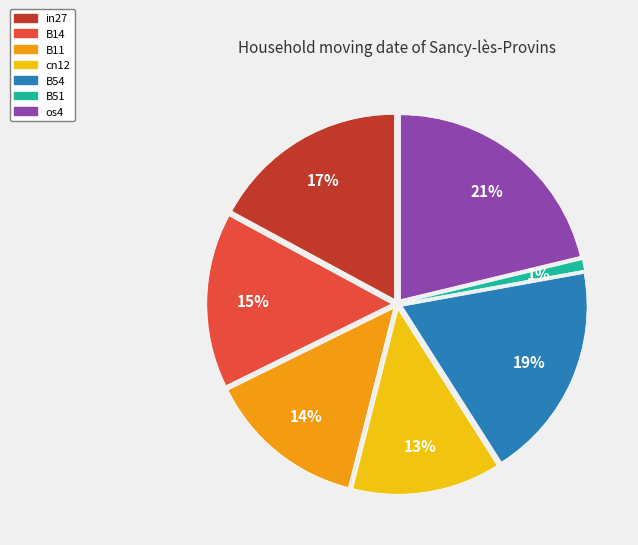

Rank the categories by value from highest to lowest.

os4, B54, in27, B14, B11, cn12, B51